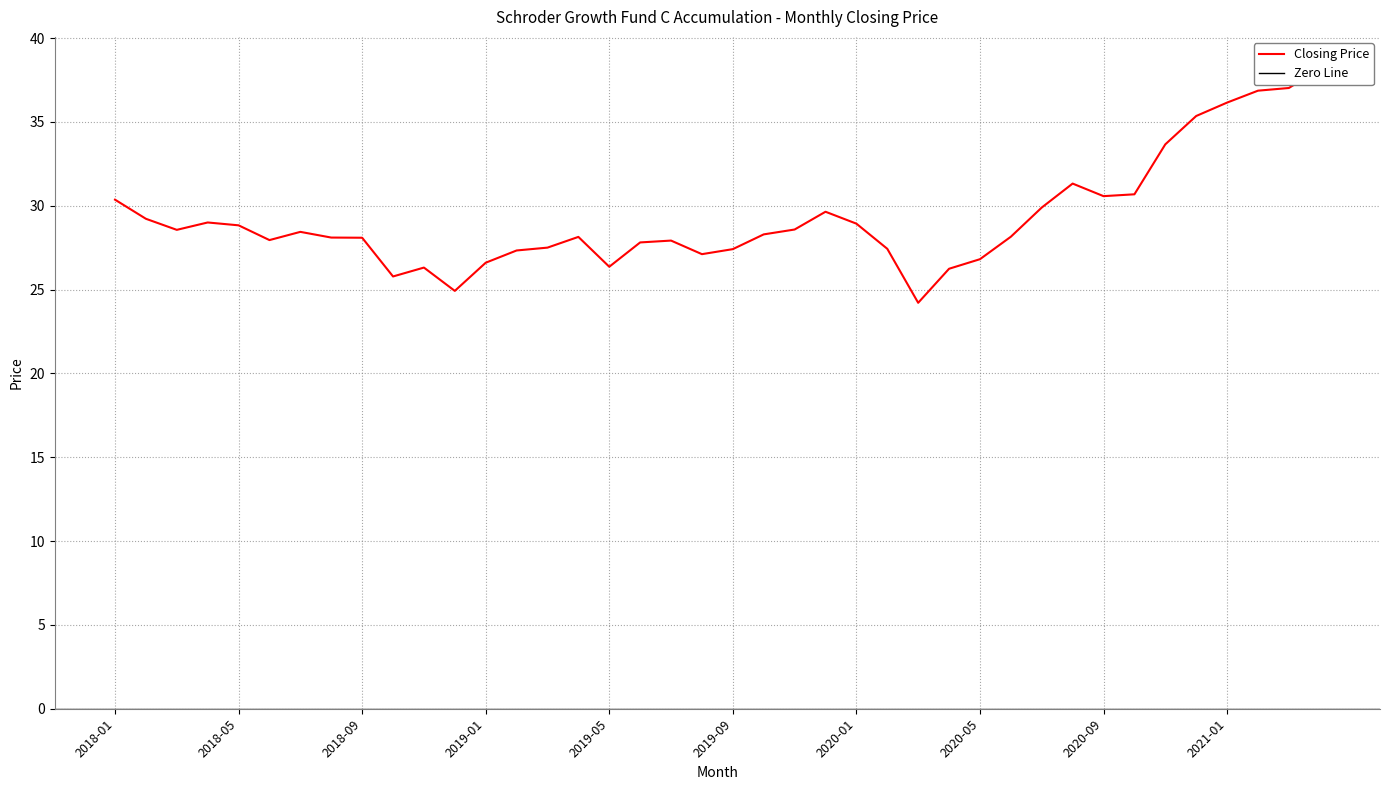

List the labels in order of value, smallest first.

2020-03, 2018-12, 2018-10, 2020-04, 2018-11, 2019-05, 2019-01, 2020-05, 2019-08, 2019-02, 2019-09, 2020-02, 2019-03, 2019-06, 2019-07, 2018-06, 2018-09, 2018-08, 2019-04, 2020-06, 2019-10, 2018-07, 2018-03, 2019-11, 2018-05, 2020-01, 2018-04, 2018-02, 2019-12, 2020-07, 2018-01, 2020-09, 2020-10, 2020-08, 2020-11, 2020-12, 2021-01, 2021-02, 2021-03, 2021-04